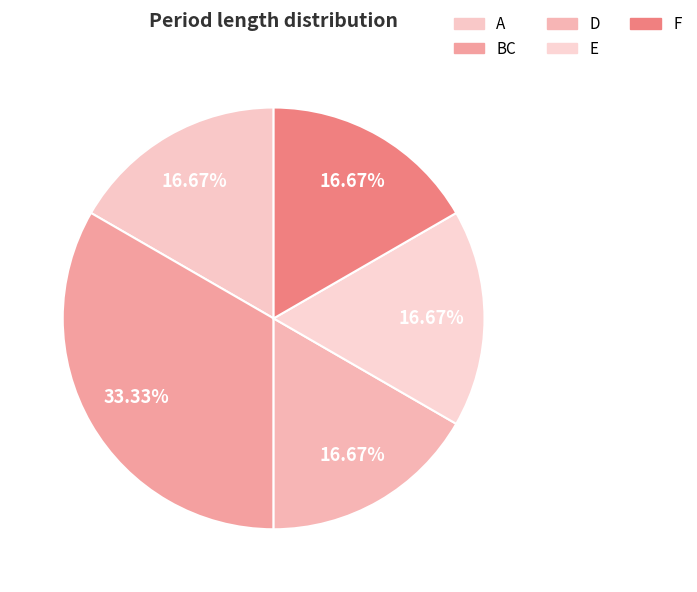

Count the number of slices in the pie.

5